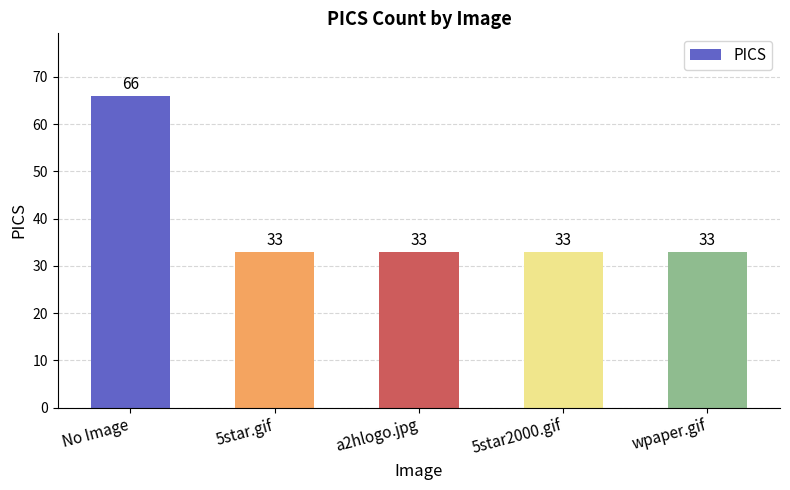

What is the sum of the values at a2hlogo.jpg and No Image?

99